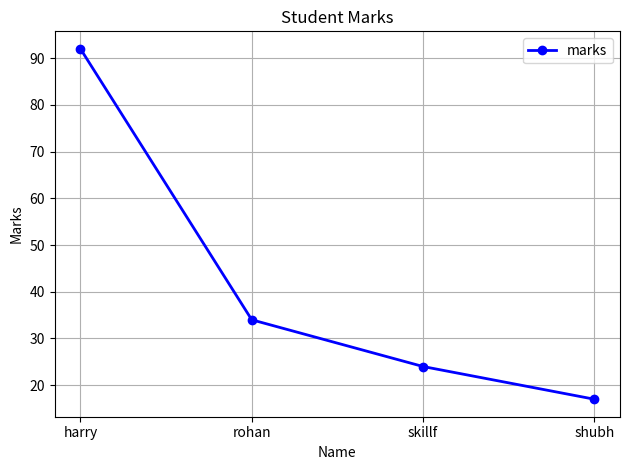

At which label is the value closest to 54?

rohan